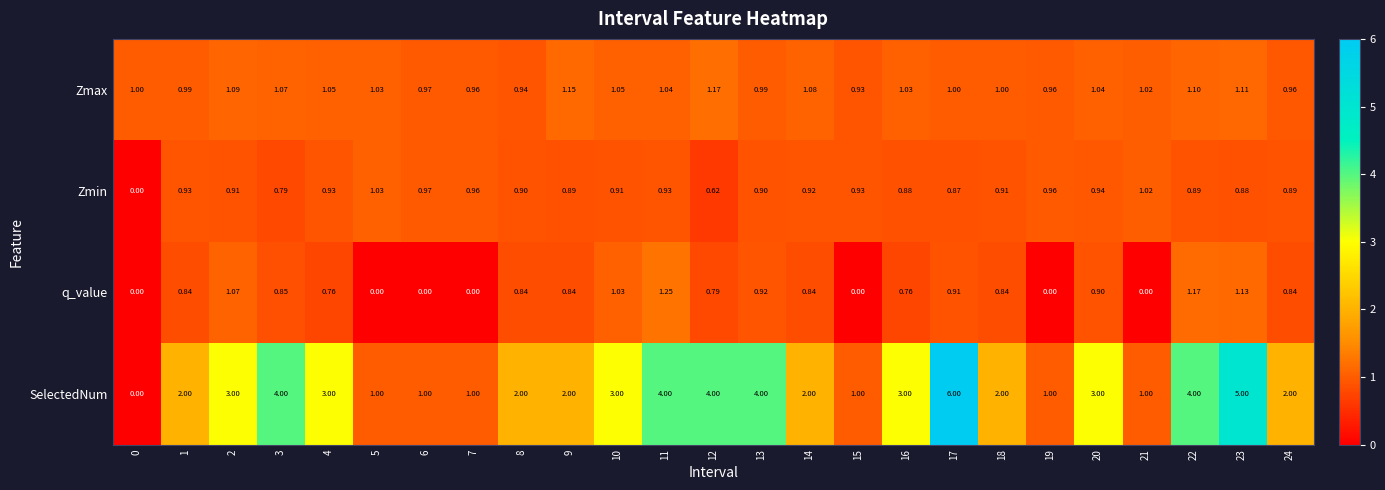

Is the value of q_value at 22 greater than the value of Zmax at 7?

Yes